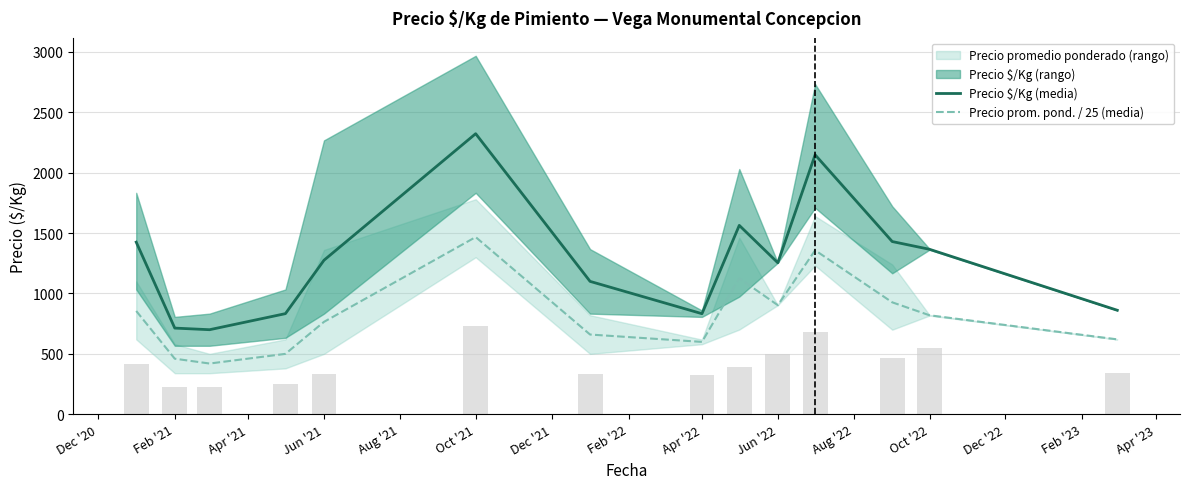

What is the lowest value of the Precio $/Kg (media) series?

700.0